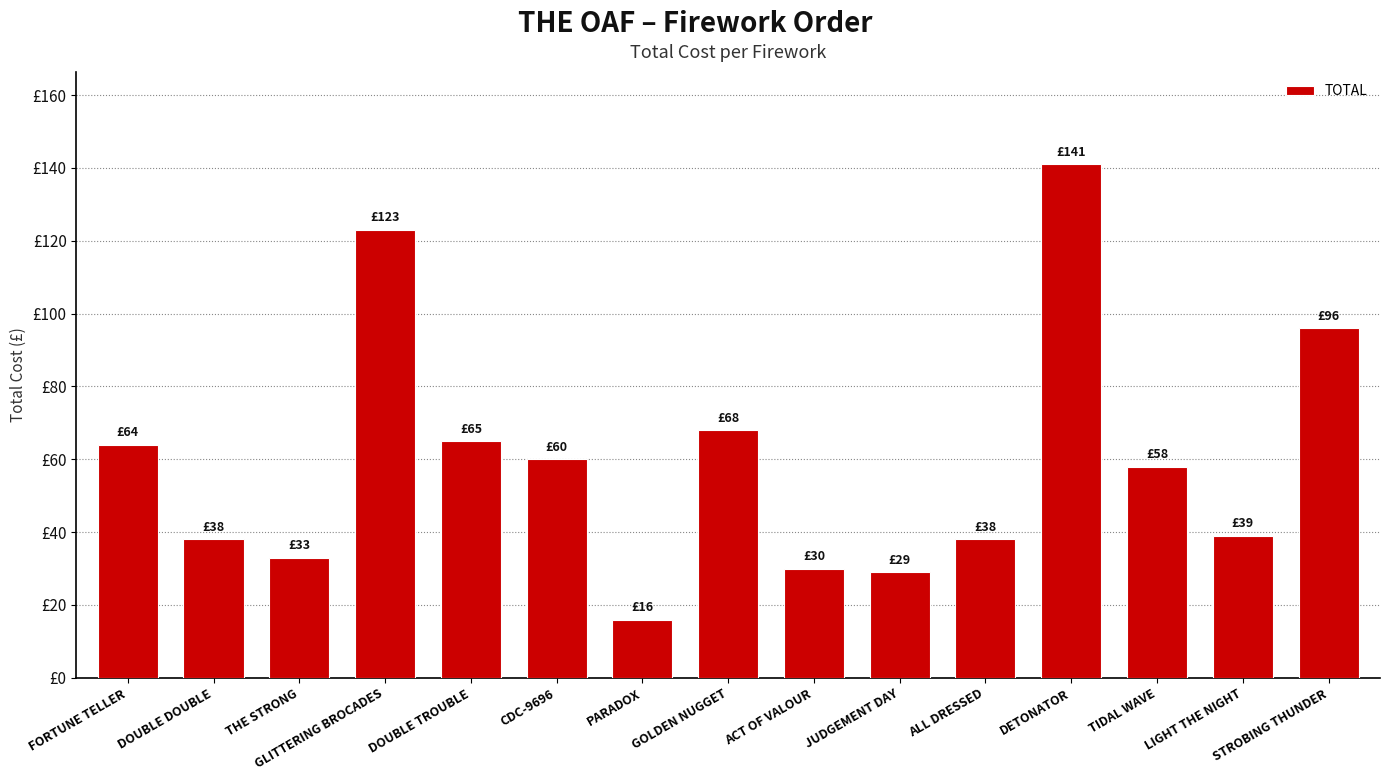

What is the change in value from DOUBLE DOUBLE to CDC-9696?

+22